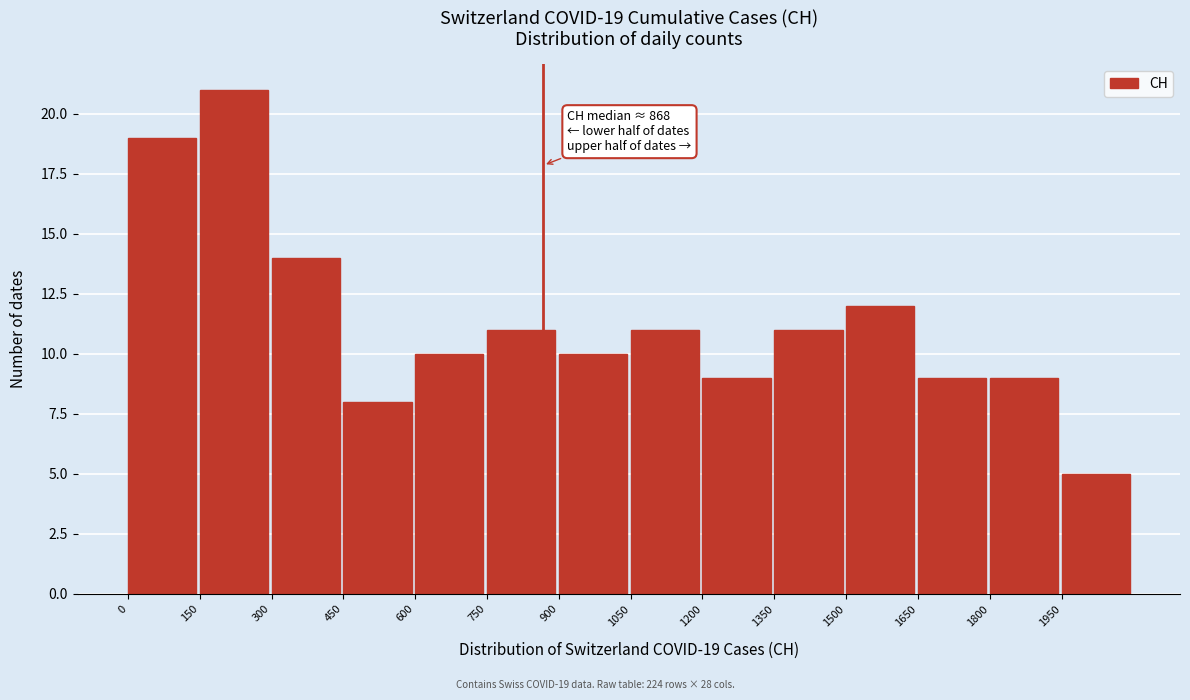

Which range on the x-axis has the tallest bar?

150 to 300